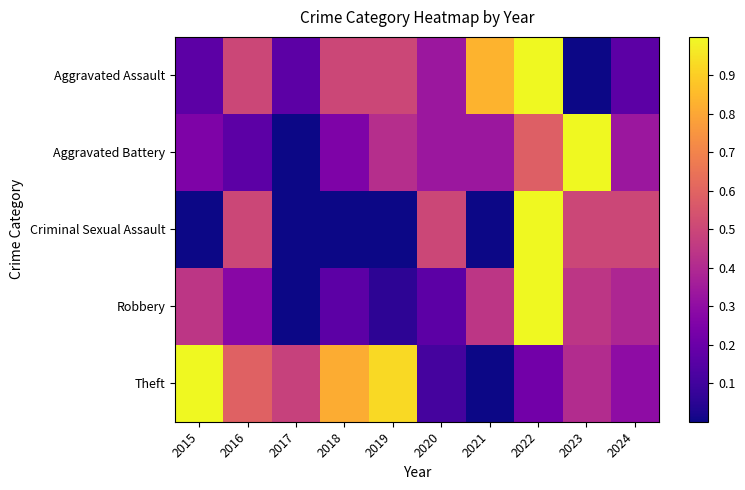

Rank the series at 2021 from lowest to highest value.

Criminal Sexual Assault, Theft, Aggravated Battery, Robbery, Aggravated Assault